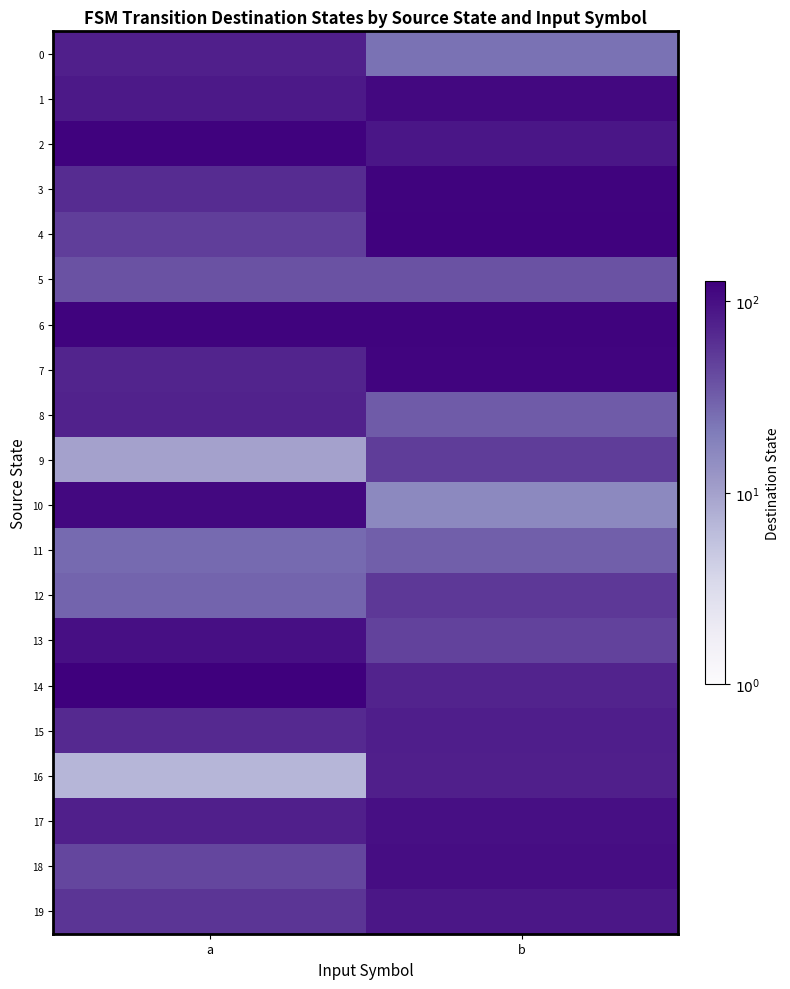

Reading left to right, extract all data points from this chart.

0: a=1.9	b=1.4
1: a=1.9	b=2.0
2: a=2.1	b=2.0
3: a=1.8	b=2.1
4: a=1.7	b=2.1
5: a=1.6	b=1.6
6: a=2.1	b=2.1
7: a=1.9	b=2.1
8: a=1.9	b=1.5
9: a=1.0	b=1.7
10: a=2.0	b=1.2
11: a=1.4	b=1.5
12: a=1.5	b=1.7
13: a=2.0	b=1.7
14: a=2.1	b=1.9
15: a=1.8	b=1.9
16: a=0.8	b=1.9
17: a=1.9	b=2.0
18: a=1.6	b=2.0
19: a=1.7	b=1.9